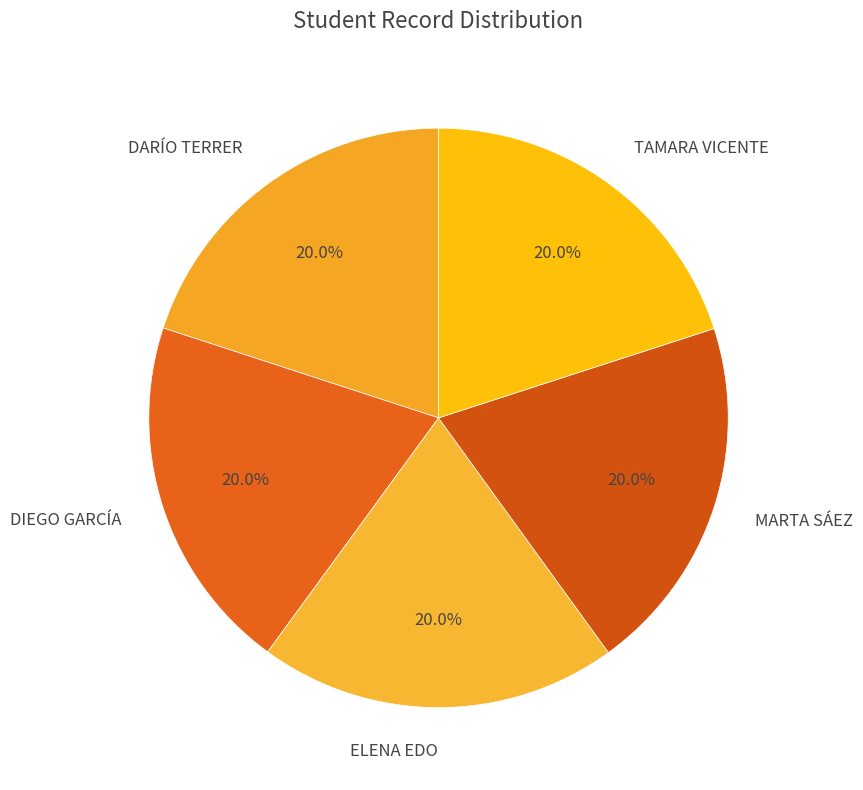

To the nearest percent, what portion does MARTA SÁEZ represent?

20%